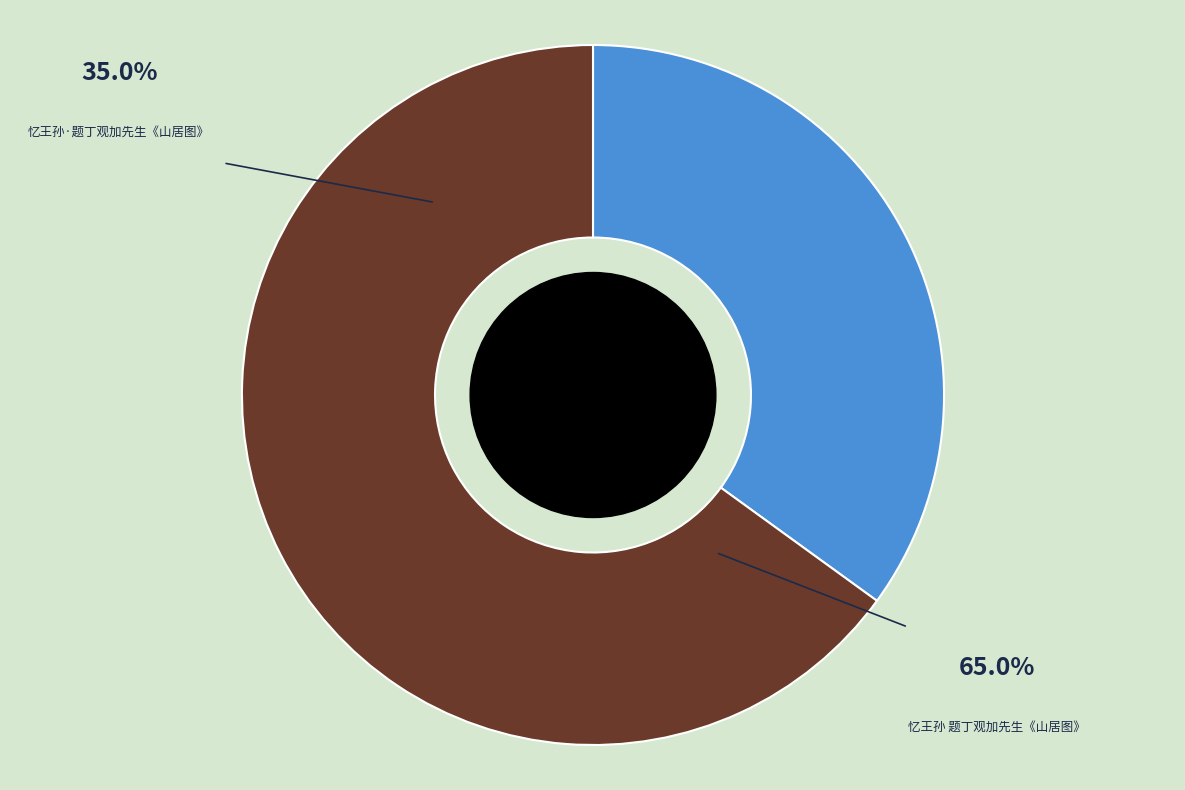

Between 忆王孙·题丁观加先生《山居图》 and 忆王孙 题丁观加先生《山居图》, which is larger?

忆王孙 题丁观加先生《山居图》